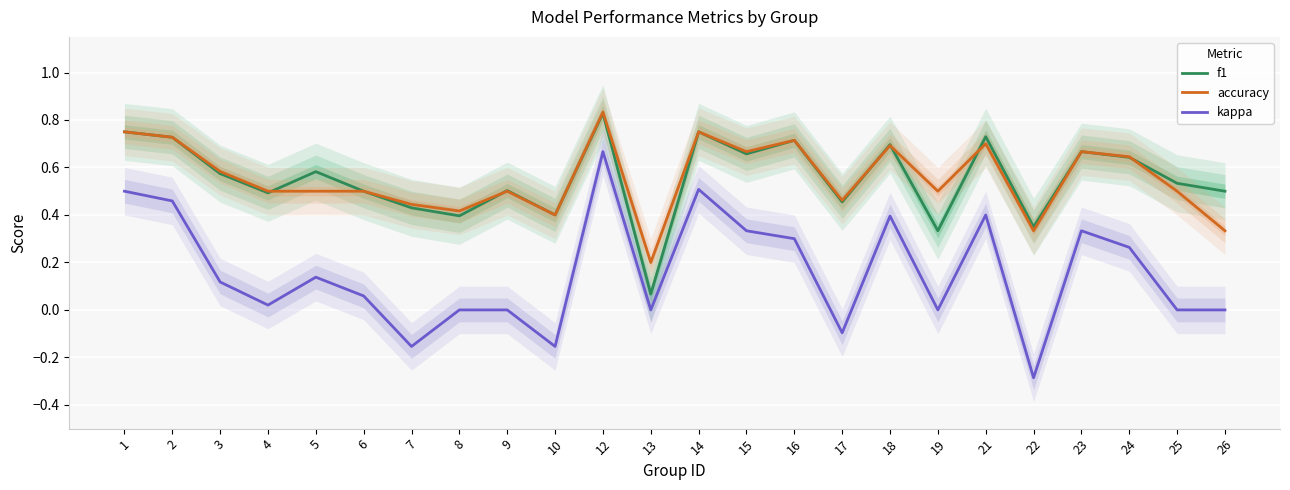

True or false: kappa and accuracy intersect in this chart.

False